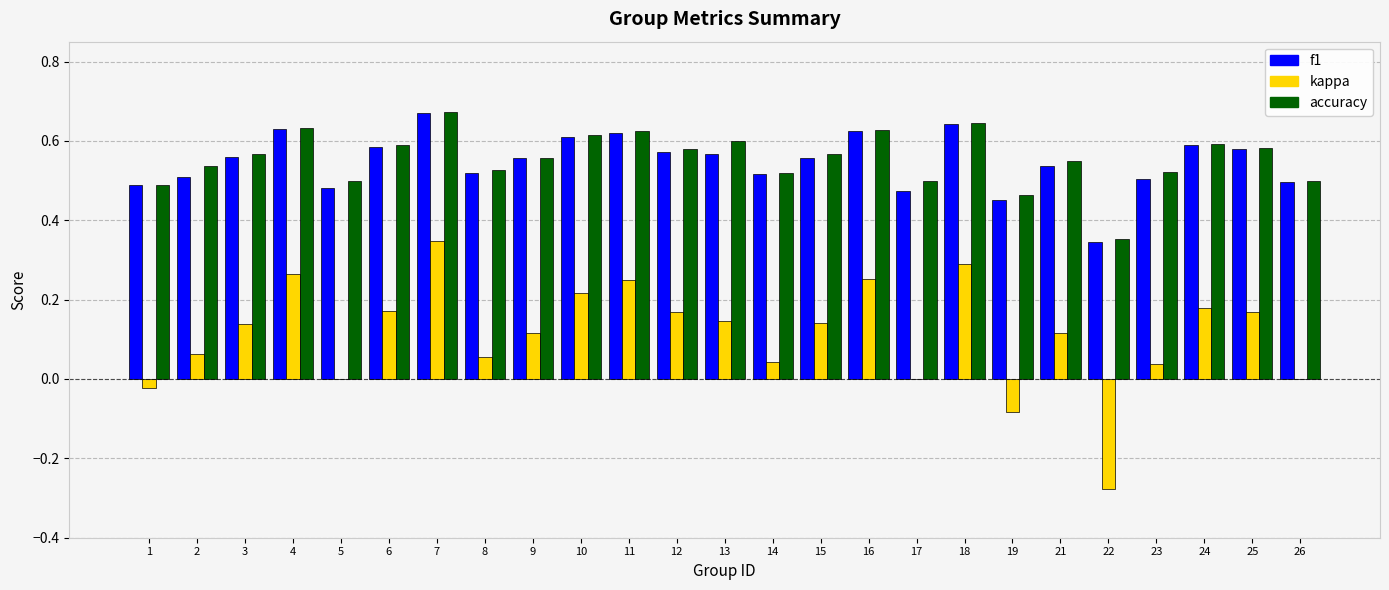

What is the total value across all series at 25?

1.3